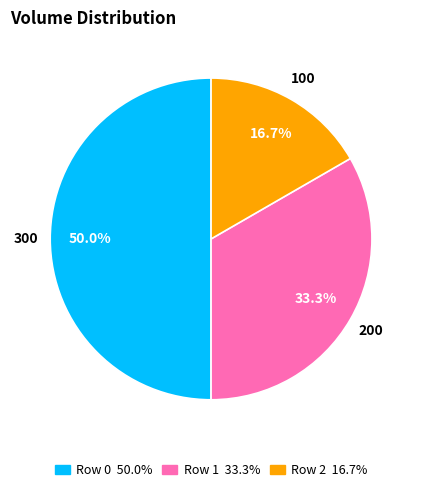

Between Row 1 and Row 0, which is larger?

Row 0